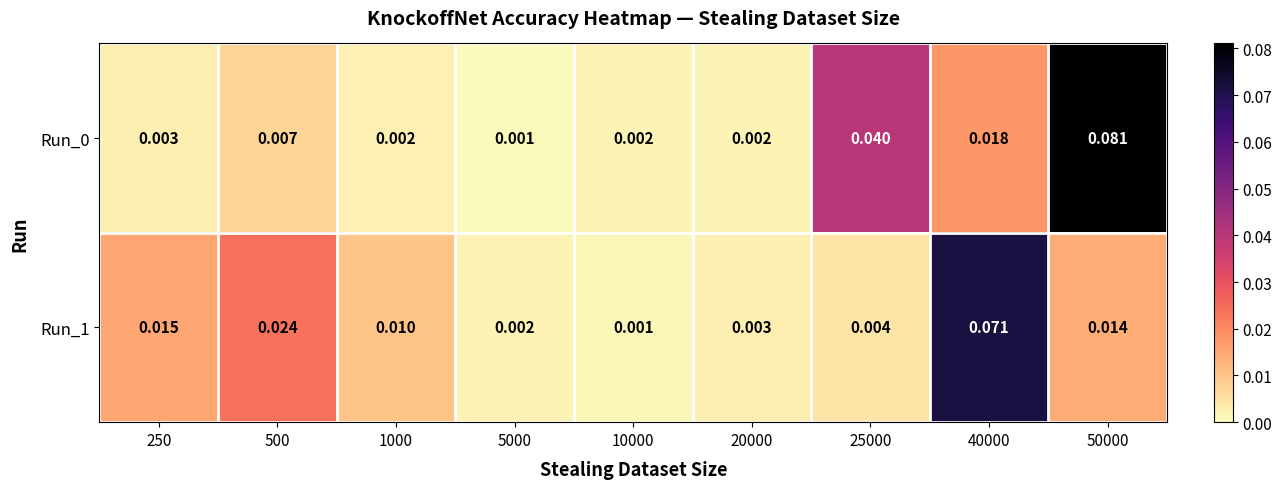

Is the value of Run_0 at 25000 greater than the value of Run_1 at 500?

Yes